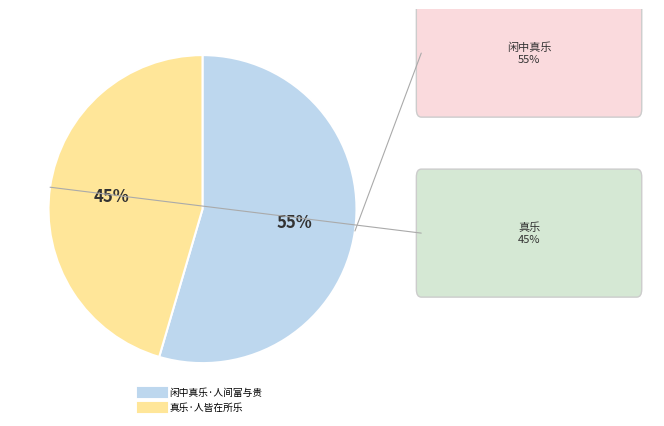

To the nearest percent, what is the average slice percentage?

50%